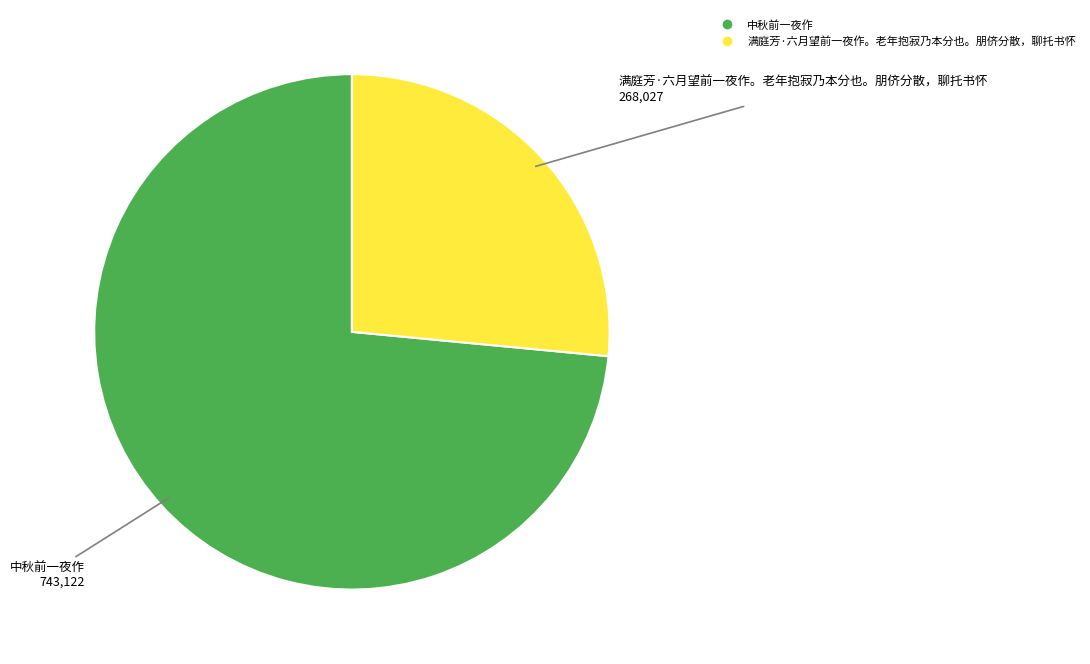

How many segments does this pie chart have?

2